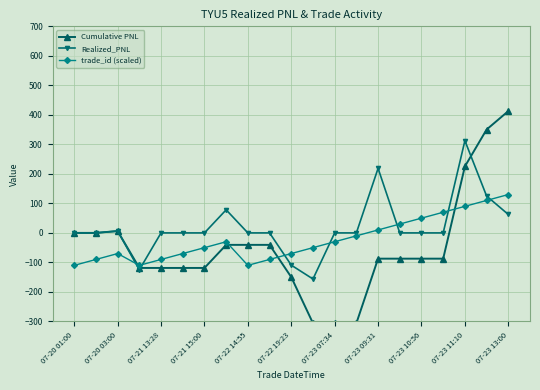

Which series has the widest spread of values?

Cumulative PNL